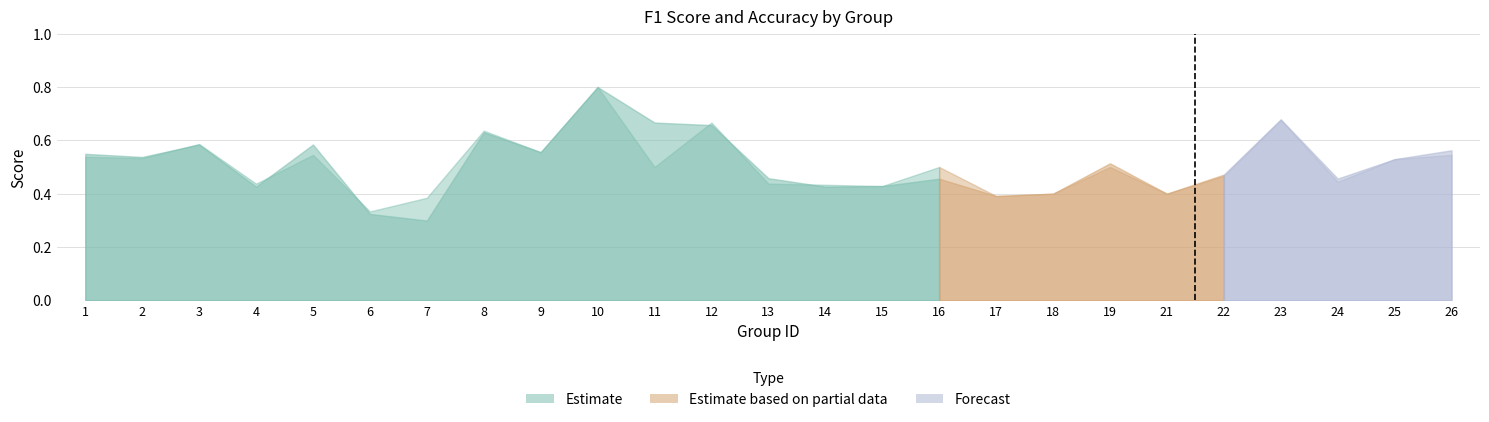

At which category does accuracy reach its first local valley?

2